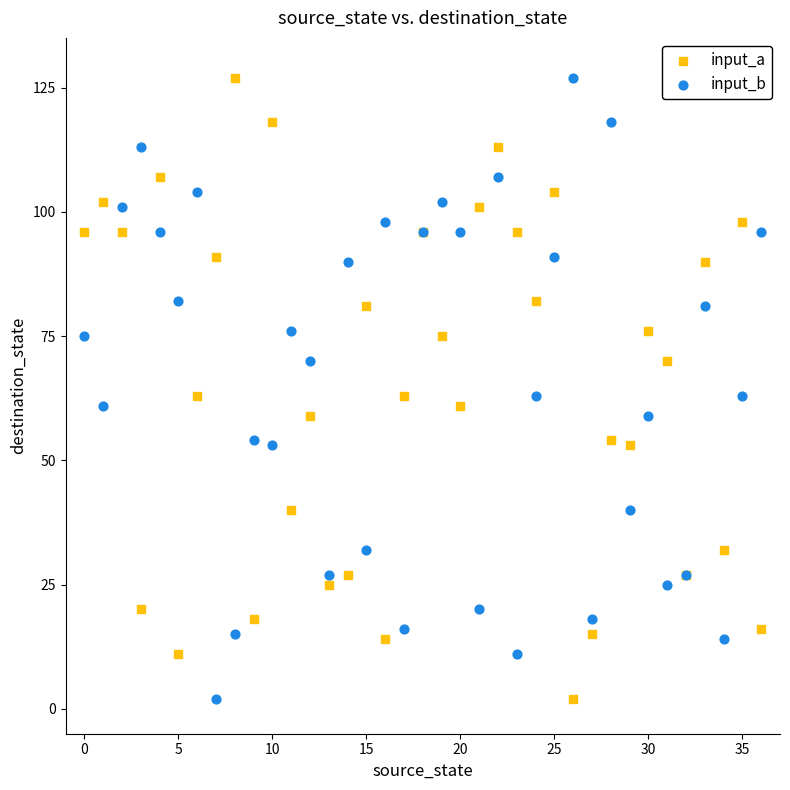

What are all the series names shown in the legend?

input_a, input_b